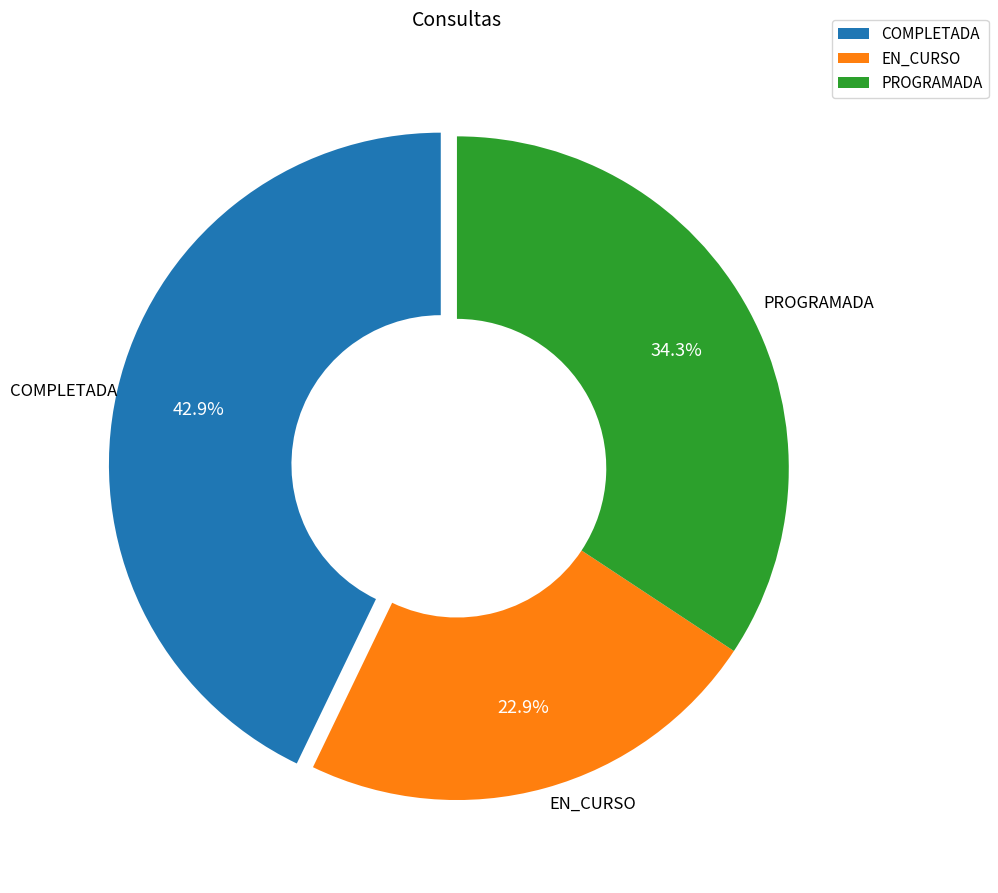

Is there any slice that represents more than half of the pie?

No